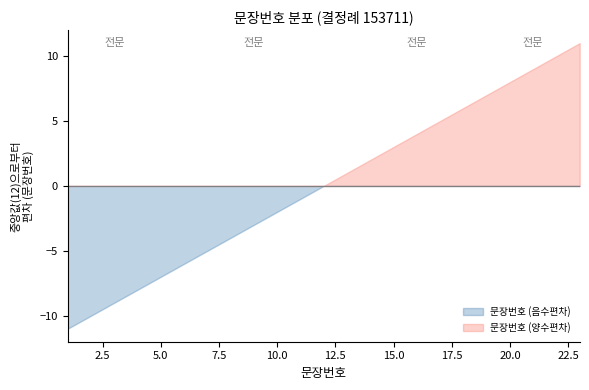

Between 15 and 4, which is larger?

15